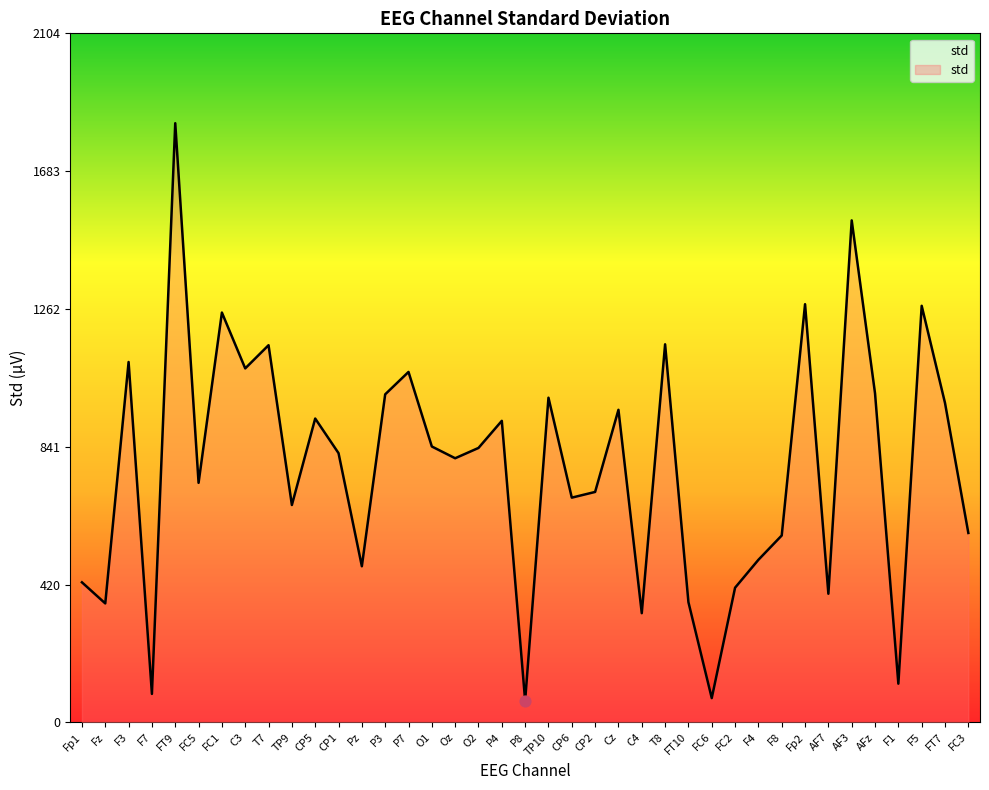

What is the change in value from P7 to P8?

-1004.3